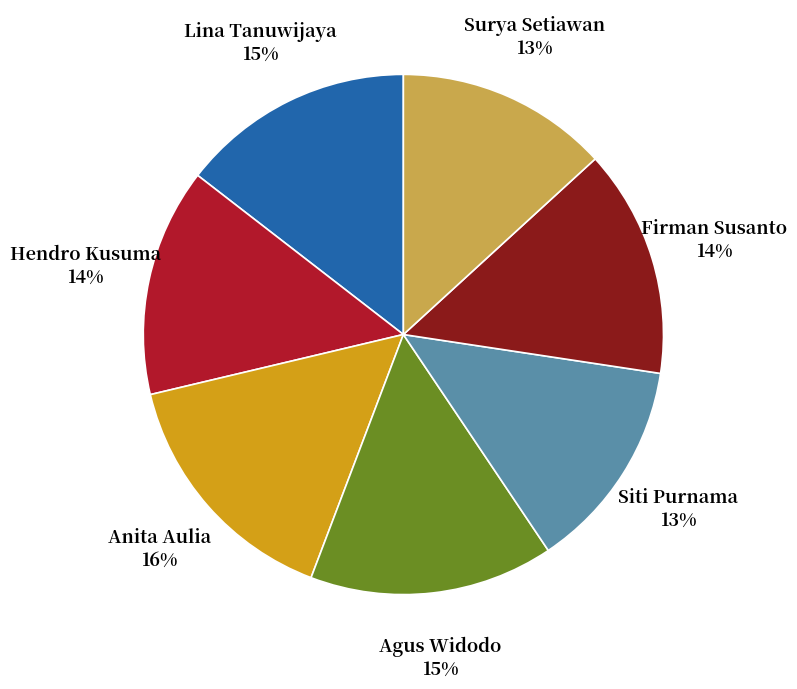

To the nearest percent, what is the average slice percentage?

14%